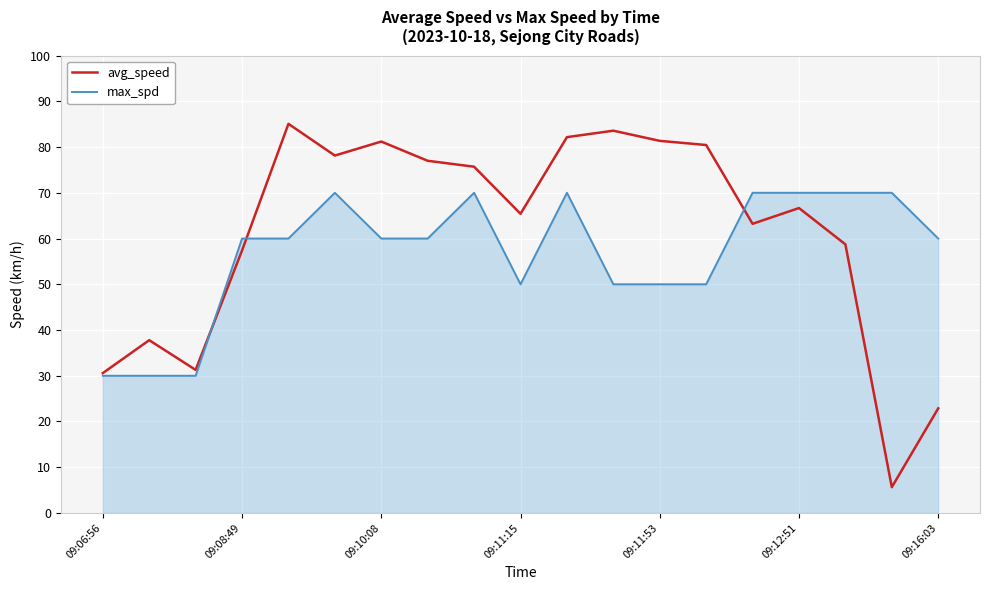

Which series has the largest total across all categories?

avg_speed